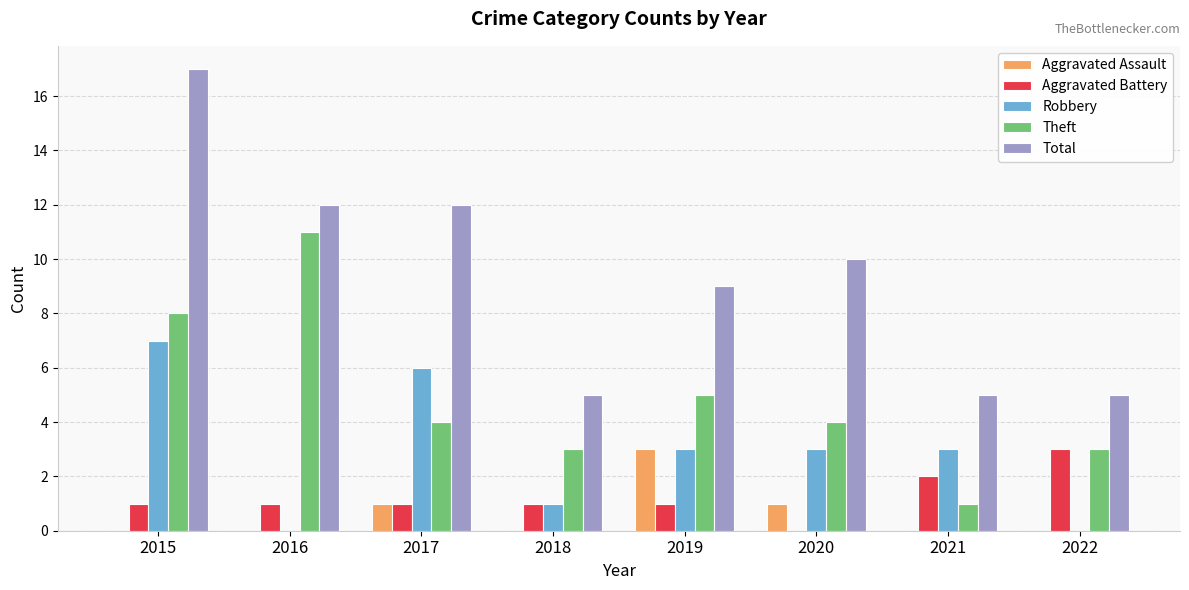

What is the highest value of the Total series?

17